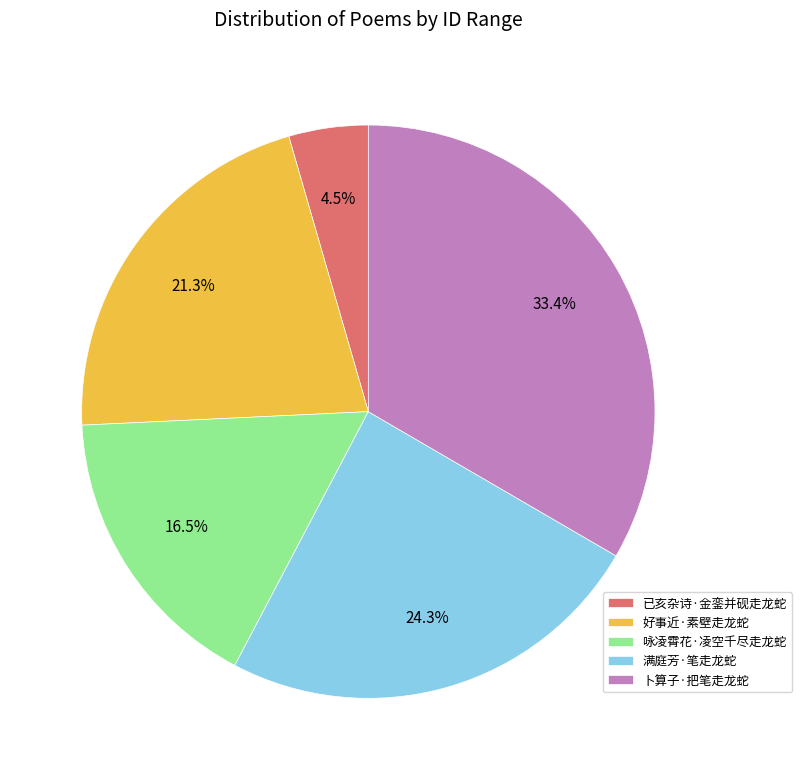

Count the number of slices in the pie.

5